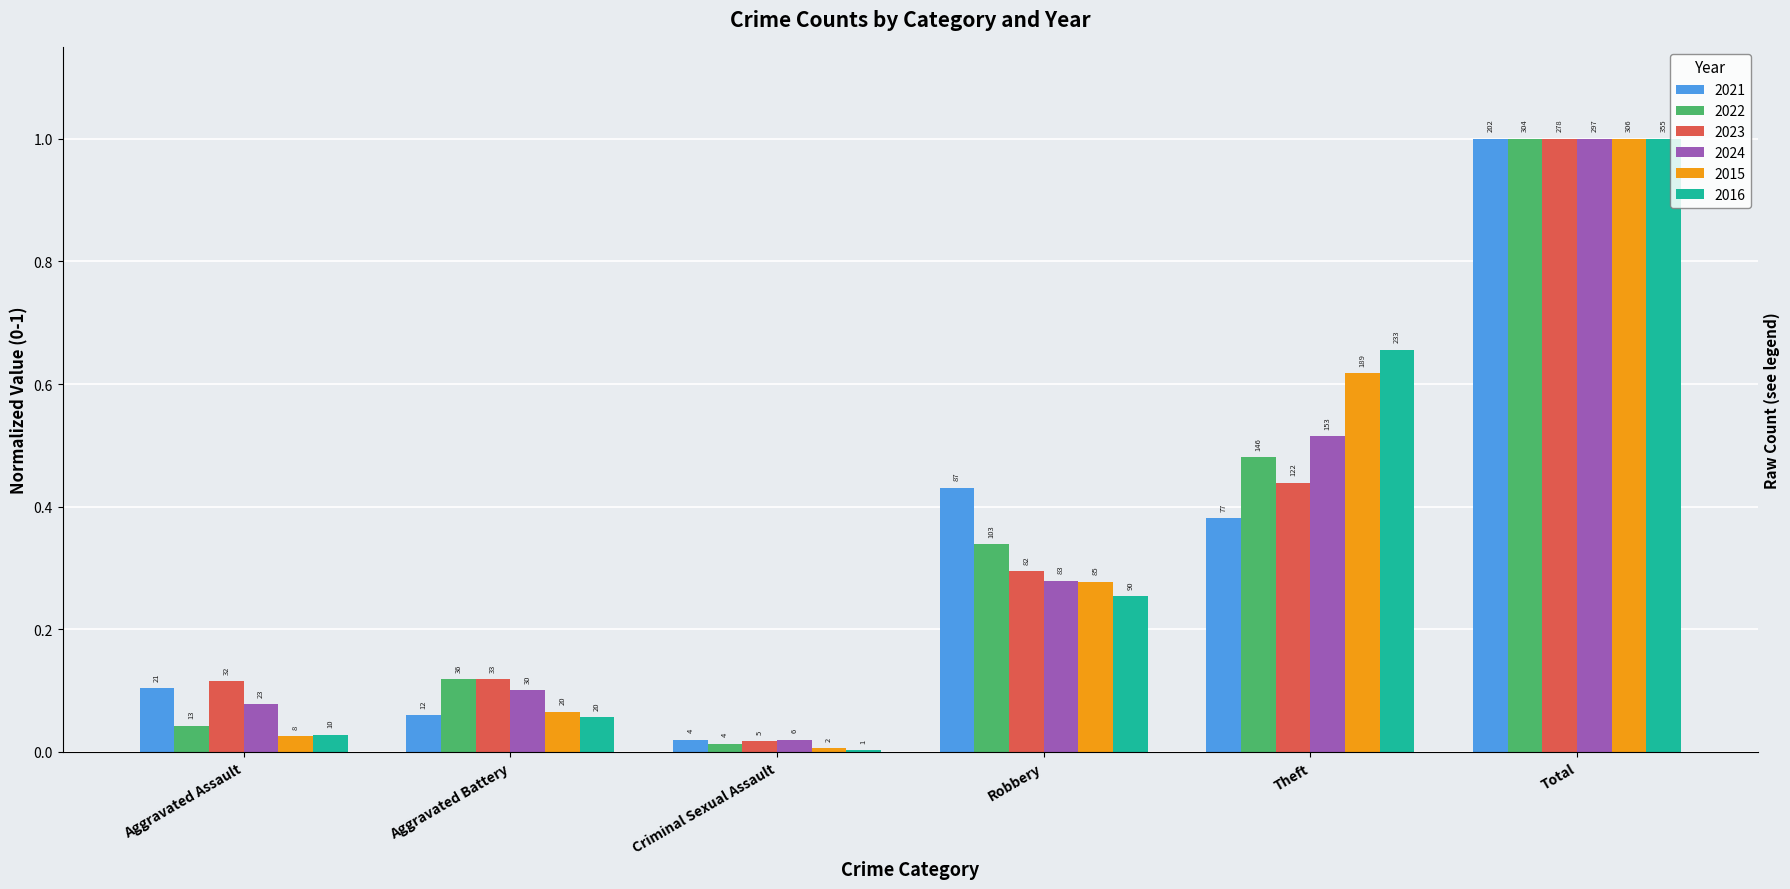

Rank the series at Criminal Sexual Assault from highest to lowest value.

2024, 2021, 2023, 2022, 2015, 2016